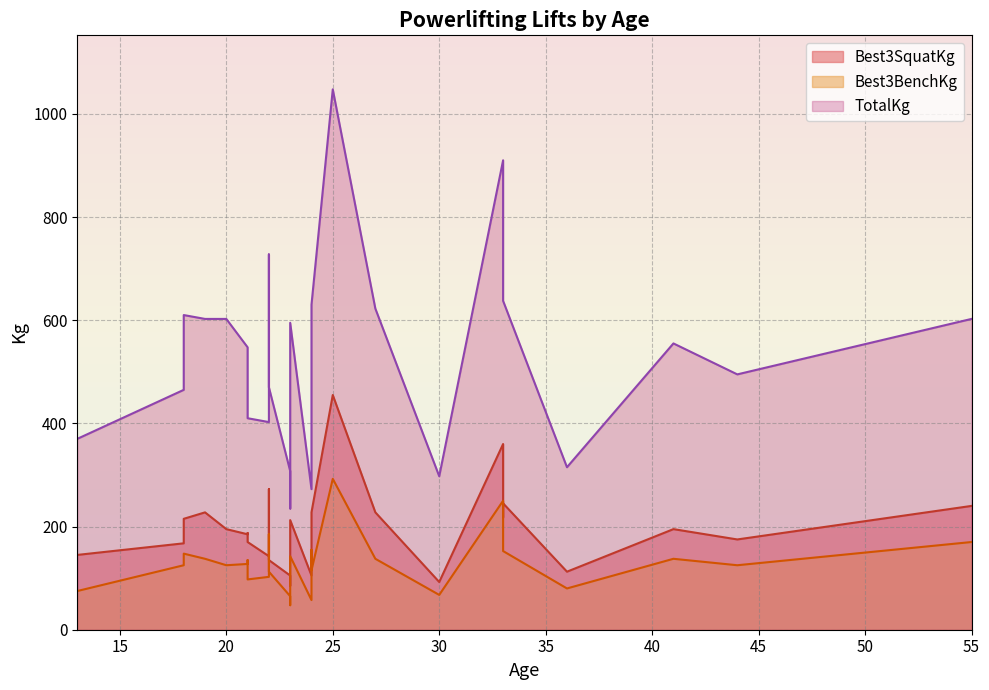

List the labels in order of TotalKg value, largest first.

25, 33, 22, 33, 33, 24, 24, 27, 18, 19, 20, 55, 23, 22, 41, 21, 22, 21, 44, 22, 22, 18, 21, 22, 13, 36, 23, 30, 24, 23